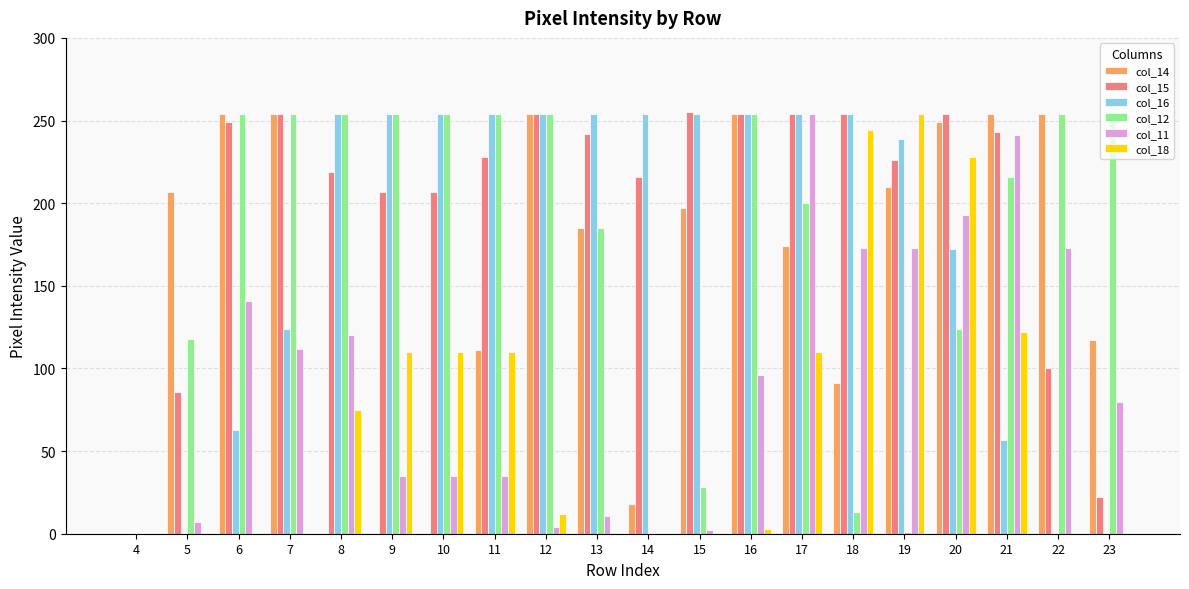

The col_16 series shows 124 at 7. True or false?

True